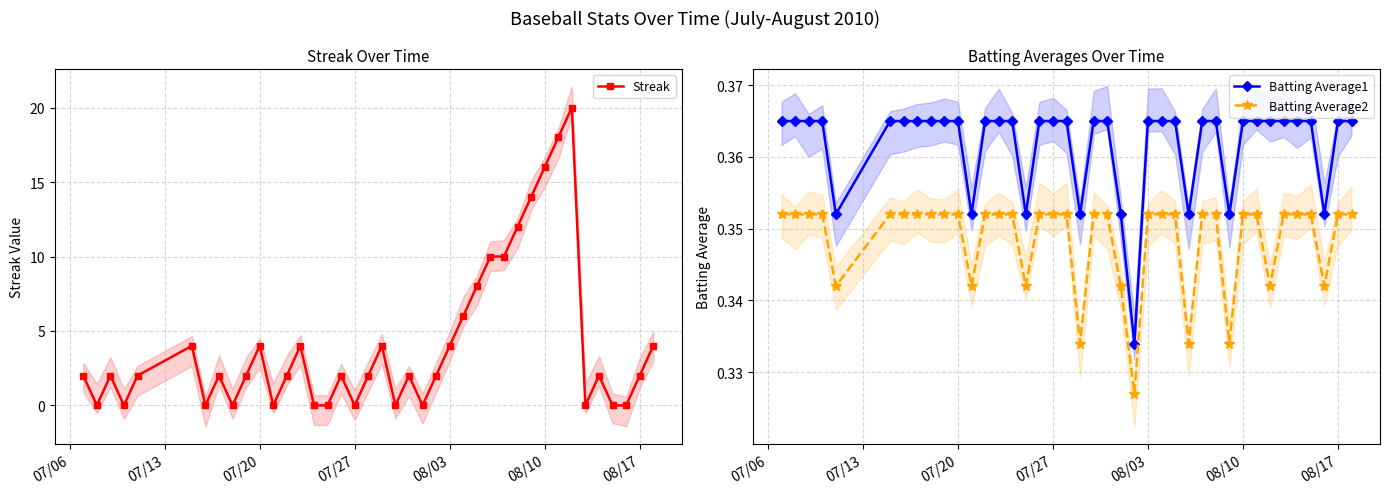

Which series has the widest spread of values?

Streak